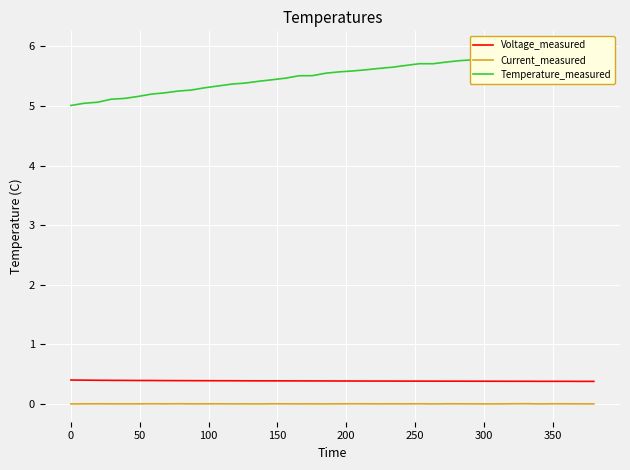

What is the average value of the Temperature_measured series?

5.5